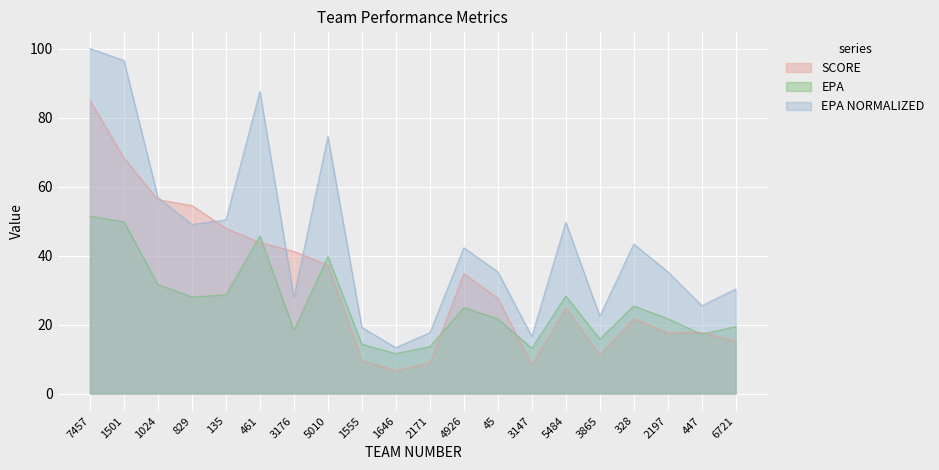

The value of SCORE at 135 is 30.4. True or false?

False